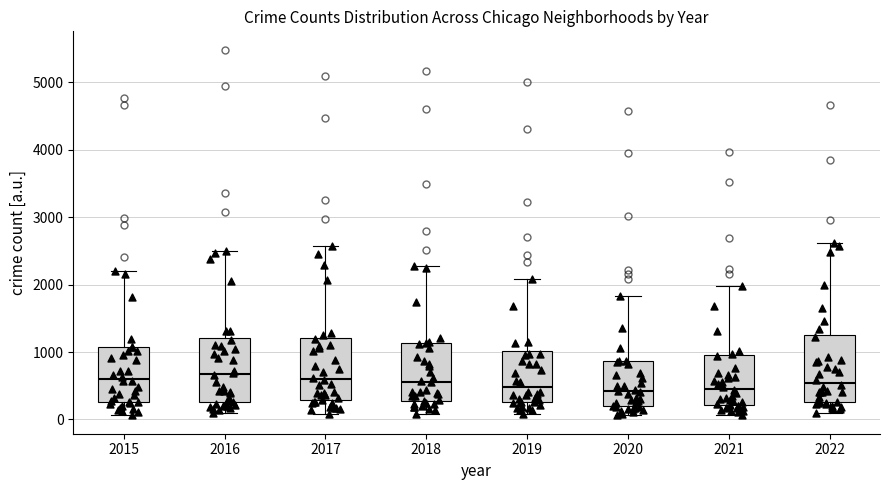

Reading left to right, read every box against the y-axis: the position of its median line, the range the box covers, and the ends of its whiskers. The values are not printed on the chart, so give them approximately, as read against the axis.

2015: median 600, box 300 to 1100, whiskers 100 to 2200
2016: median 700, box 300 to 1200, whiskers 100 to 2500
2017: median 600, box 300 to 1200, whiskers 100 to 2600
2018: median 600, box 300 to 1100, whiskers 100 to 2300
2019: median 500, box 300 to 1000, whiskers 100 to 2100
2020: median 400, box 200 to 900, whiskers 100 to 1800
2021: median 500, box 200 to 1000, whiskers 100 to 2000
2022: median 500, box 300 to 1300, whiskers 100 to 2600